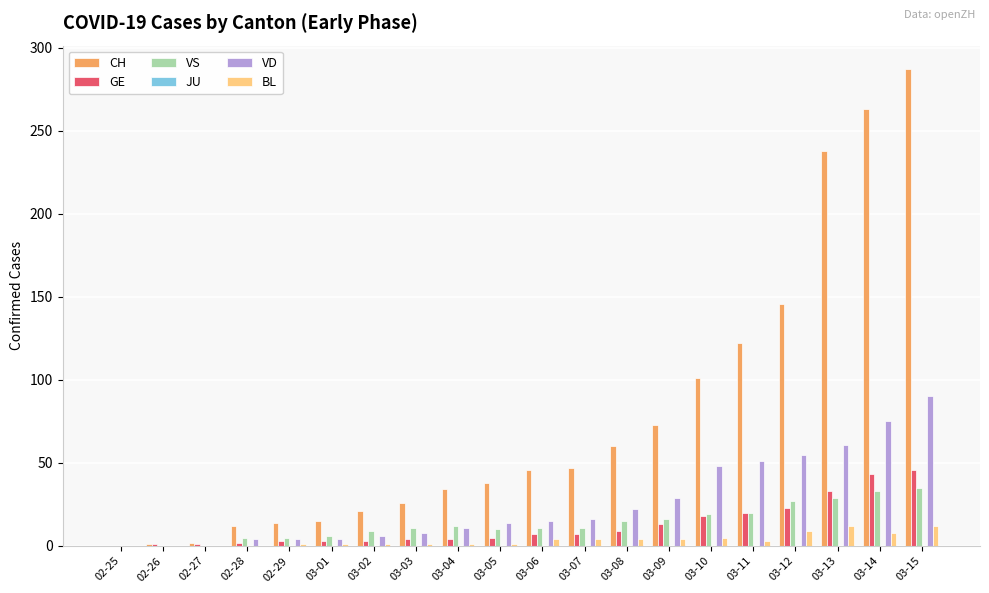

Read the BL value at 03-09.

4